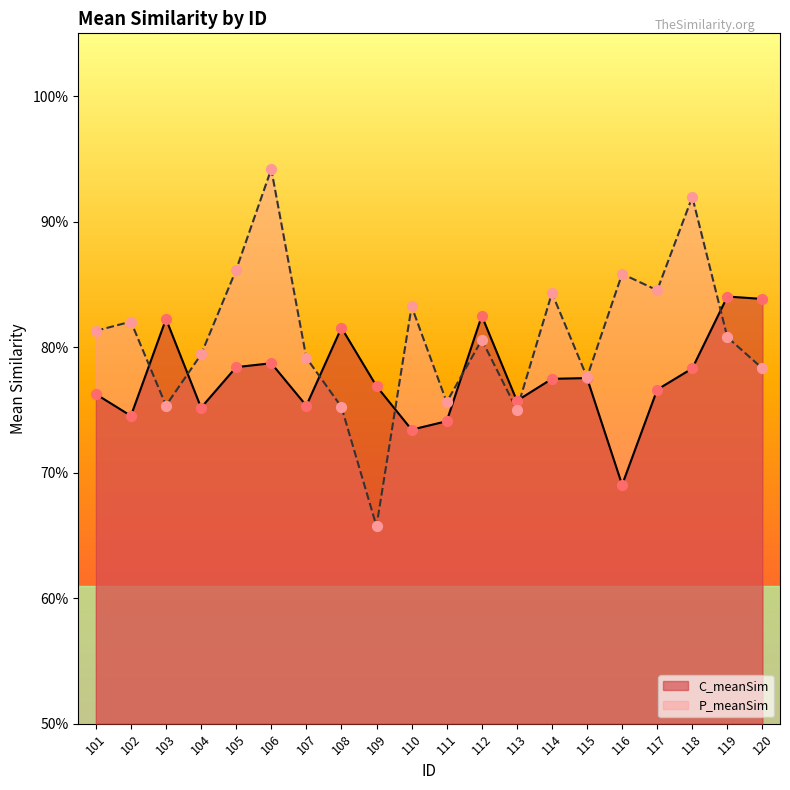

What are all the series names shown in the legend?

C_meanSim, P_meanSim